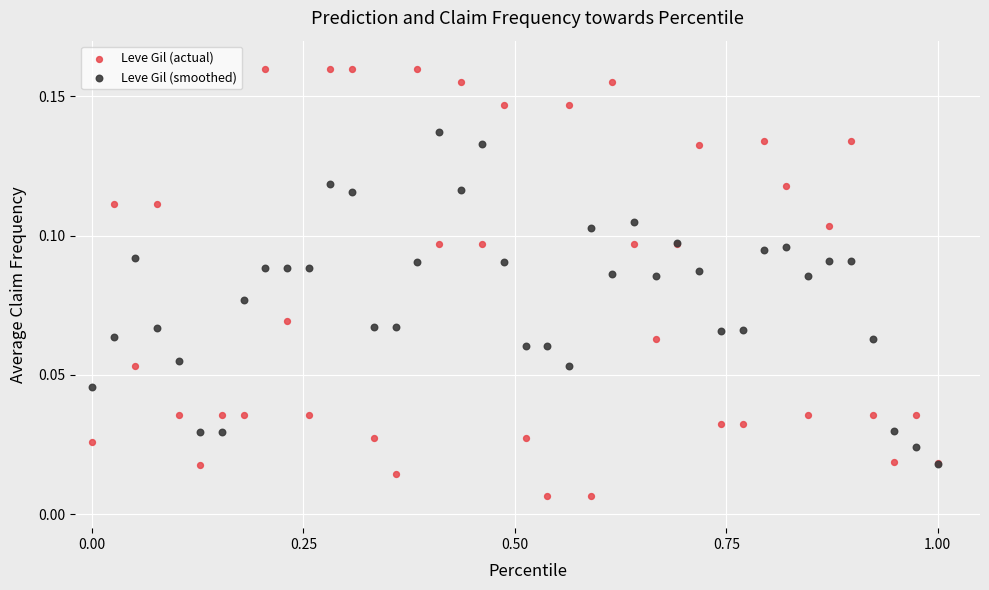

Which series has the widest spread of Y values?

Leve Gil (actual)